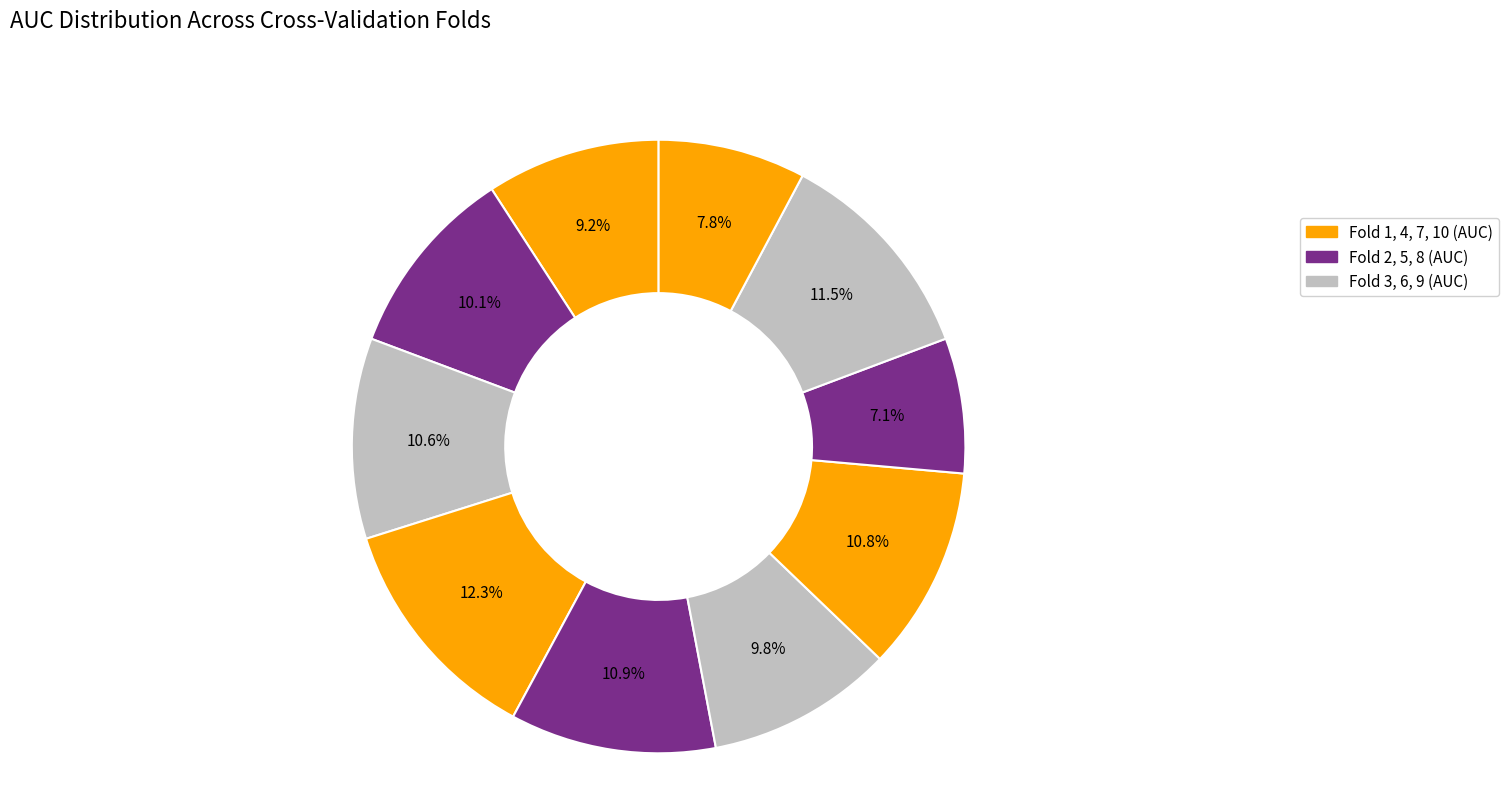

What is the largest slice in the pie chart?

Fold 4